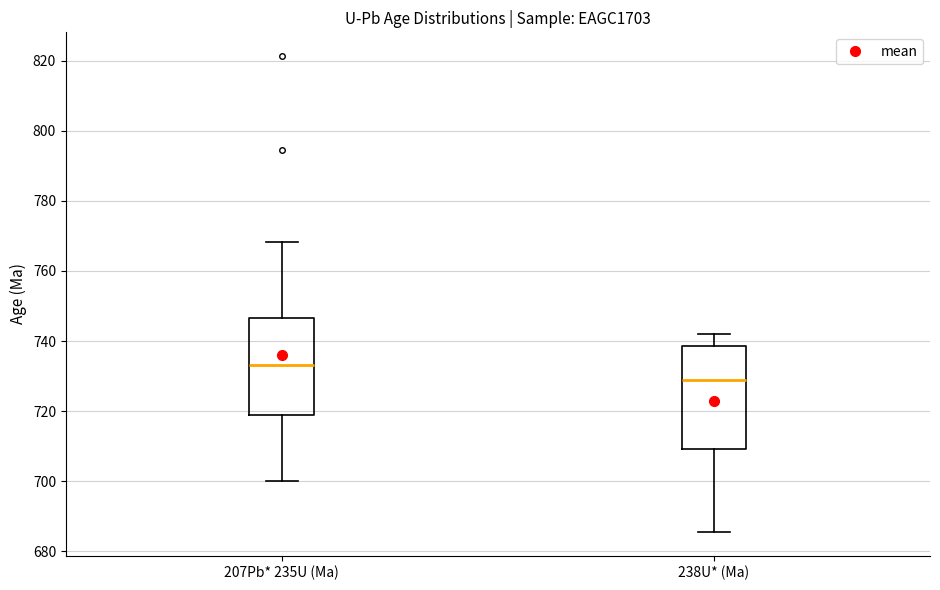

Reading left to right, read every box against the y-axis: the position of its median line, the range the box covers, and the ends of its whiskers. The values are not printed on the chart, so give them approximately, as read against the axis.

207Pb* 235U (Ma): median 734, box 718 to 746, whiskers 700 to 768
238U* (Ma): median 728, box 710 to 738, whiskers 686 to 742